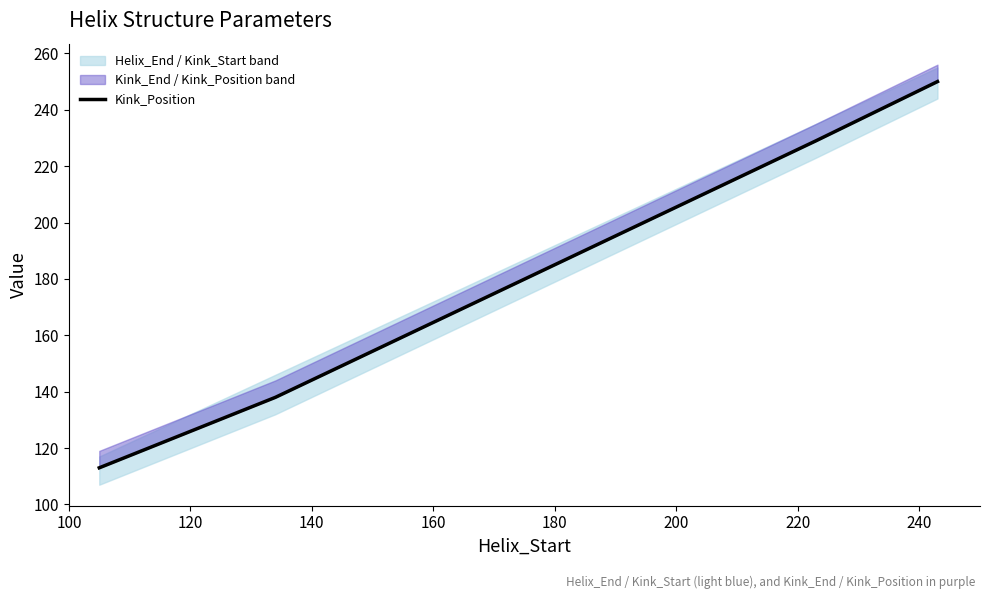

What is the difference between the maximum and minimum values?

137